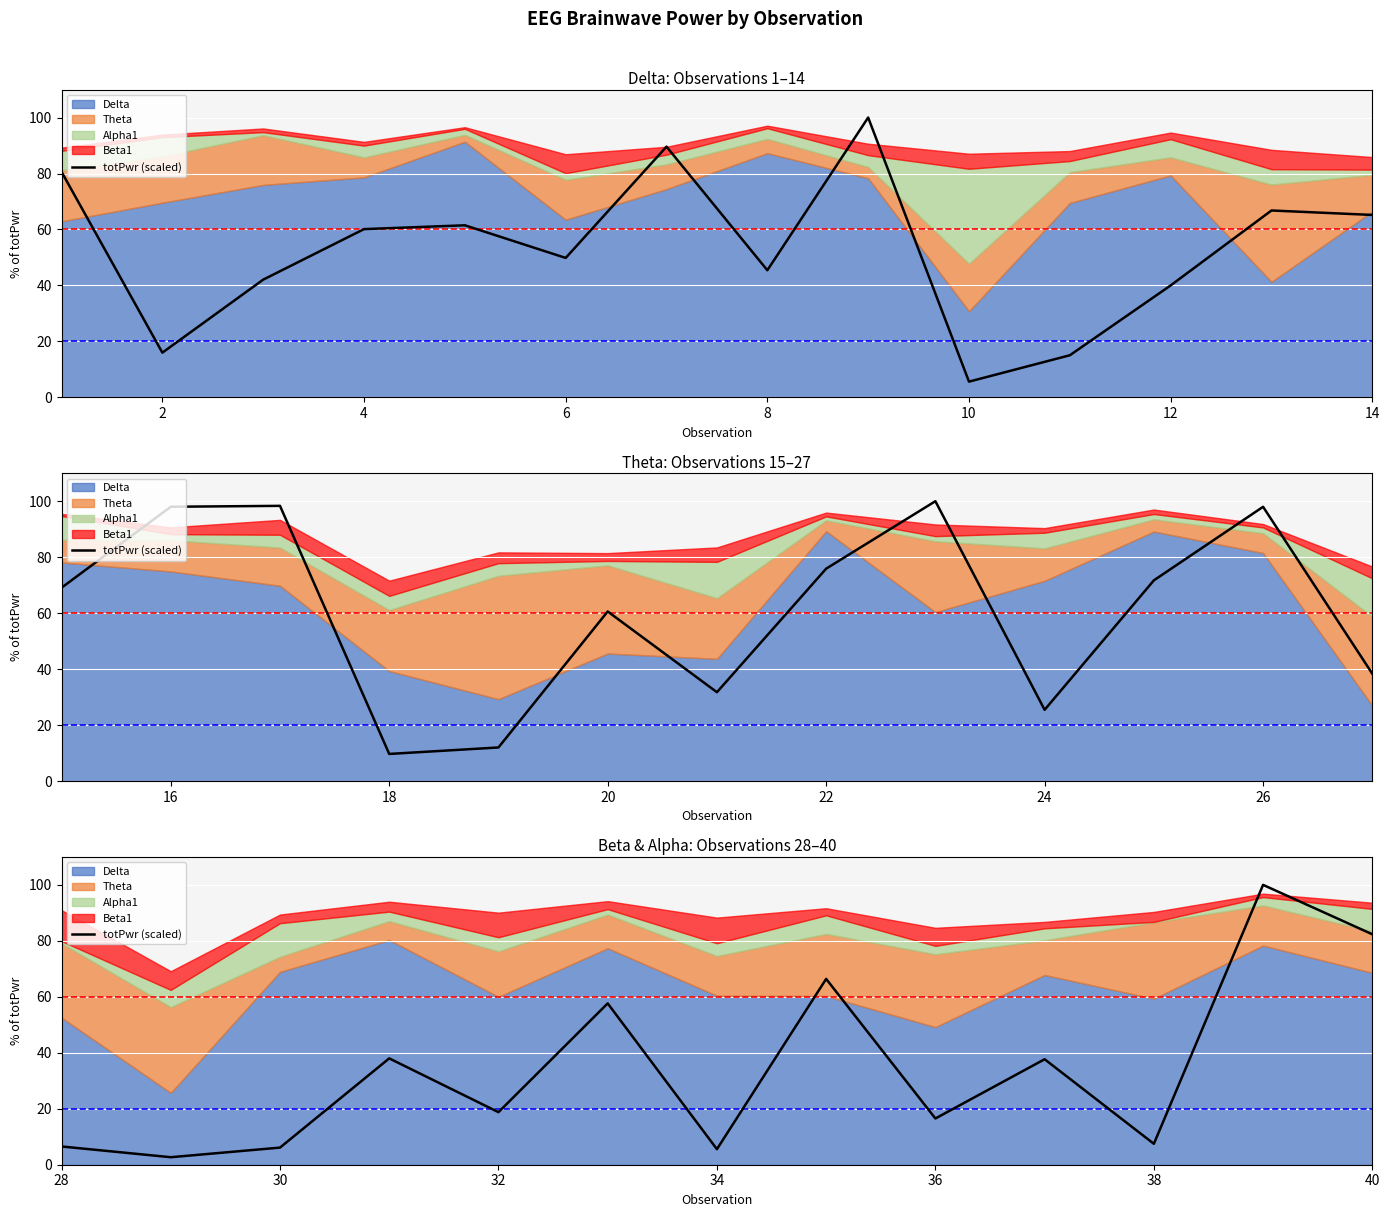

Reading left to right, what are all the values shown in this chart?

6.5	2.7	6.1	38.0	18.8	57.7	5.6	66.4	16.5	37.7	7.5	100.0	82.3